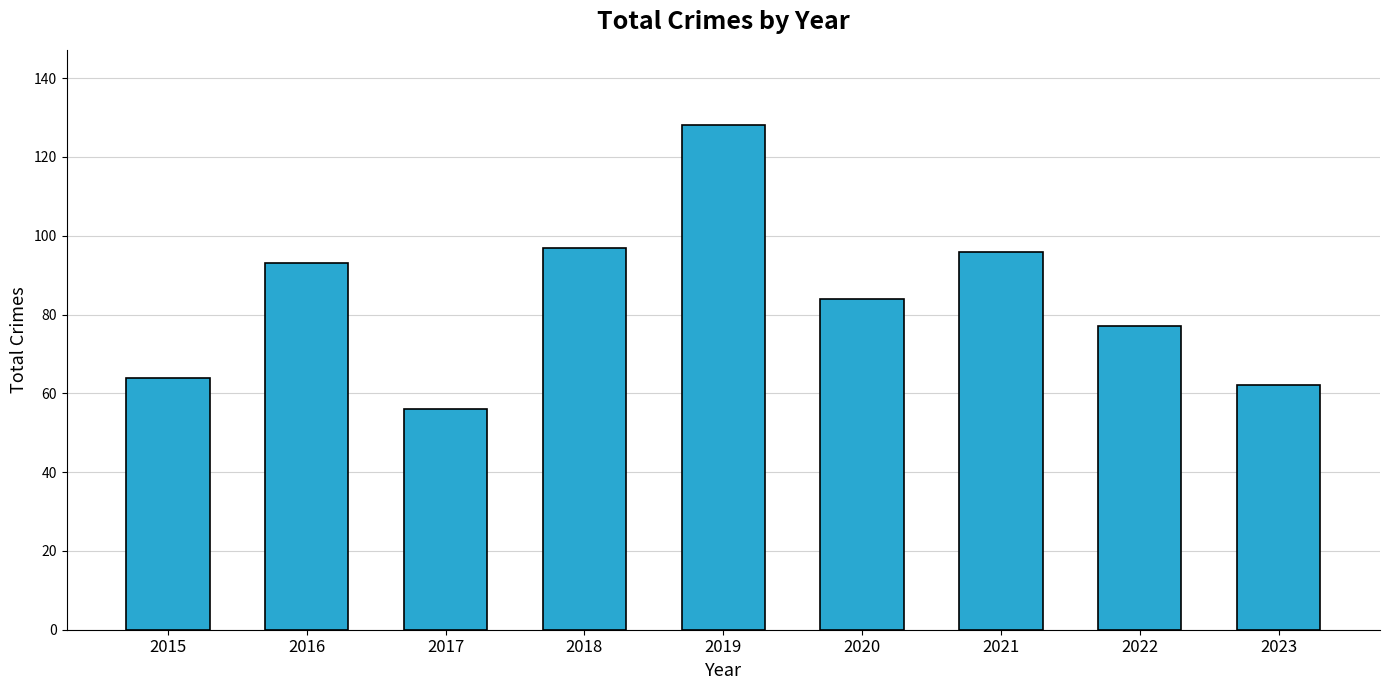

Which has a higher value, 2021 or 2016?

2021